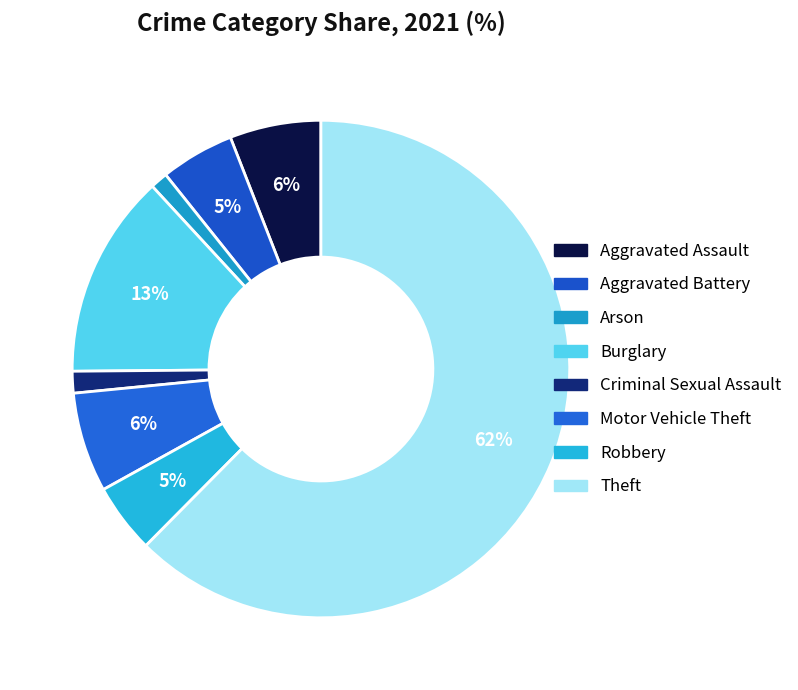

Which has a higher value, Motor Vehicle Theft or Arson?

Motor Vehicle Theft